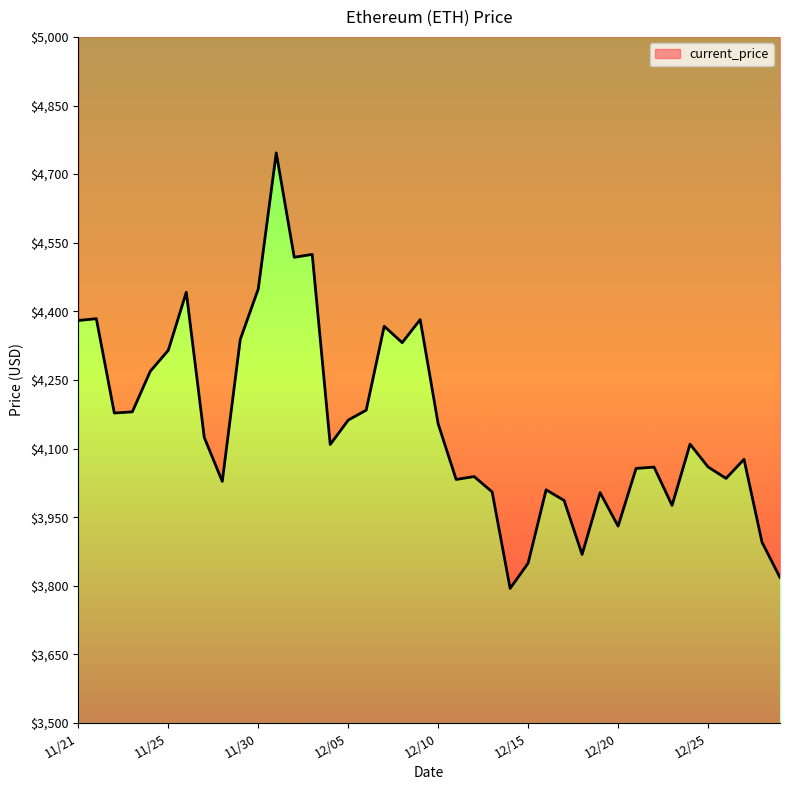

How many lines are shown in the chart?

1